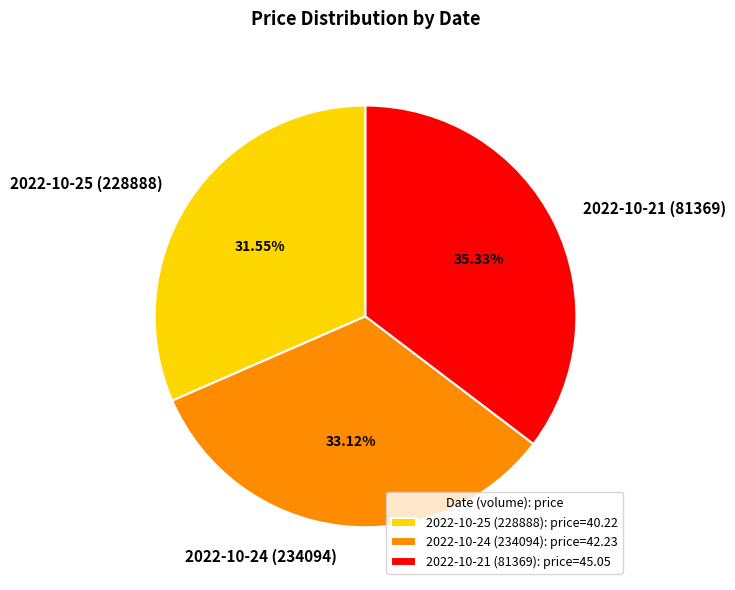

What is the largest slice in the pie chart?

2022-10-21 (81369)